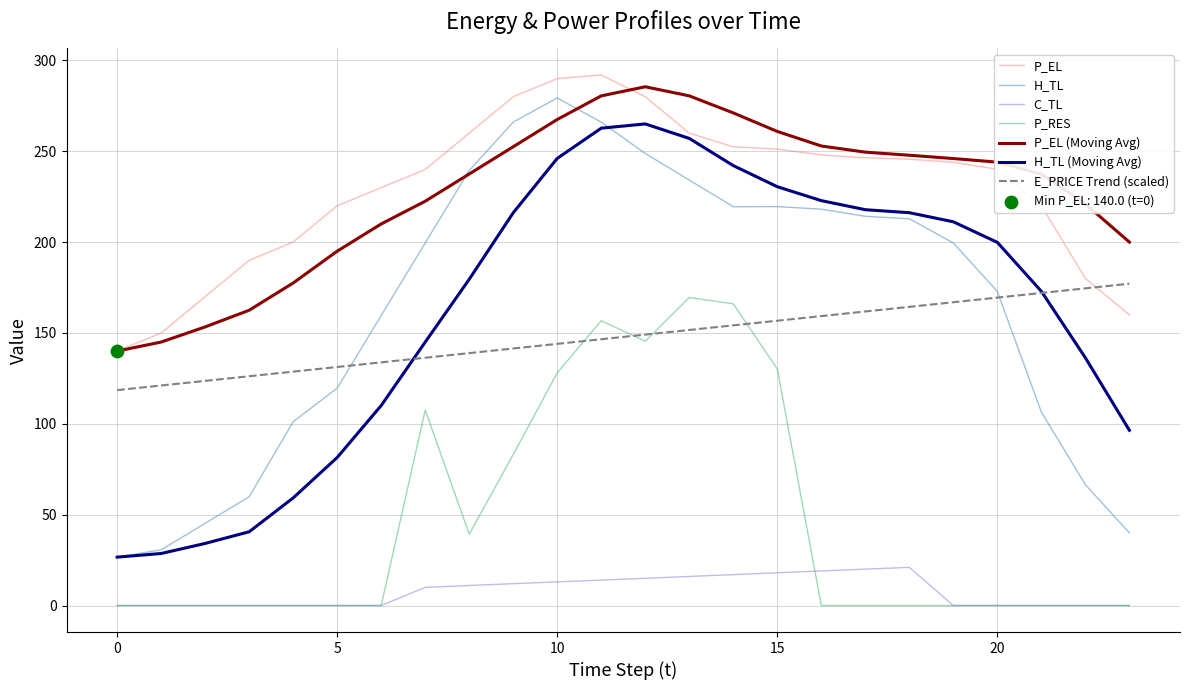

True or false: C_TL and E_PRICE Trend (scaled) intersect in this chart.

False